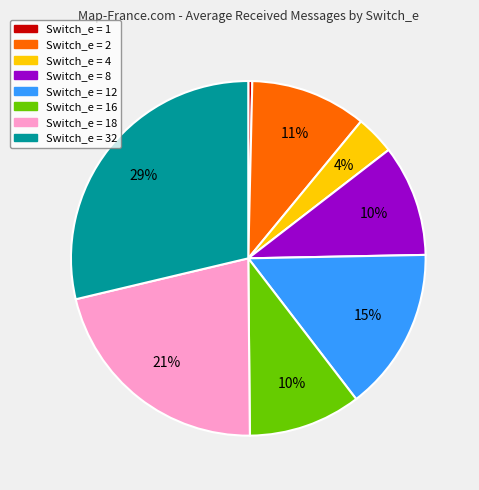

To the nearest percent, what is the average slice percentage?

12%